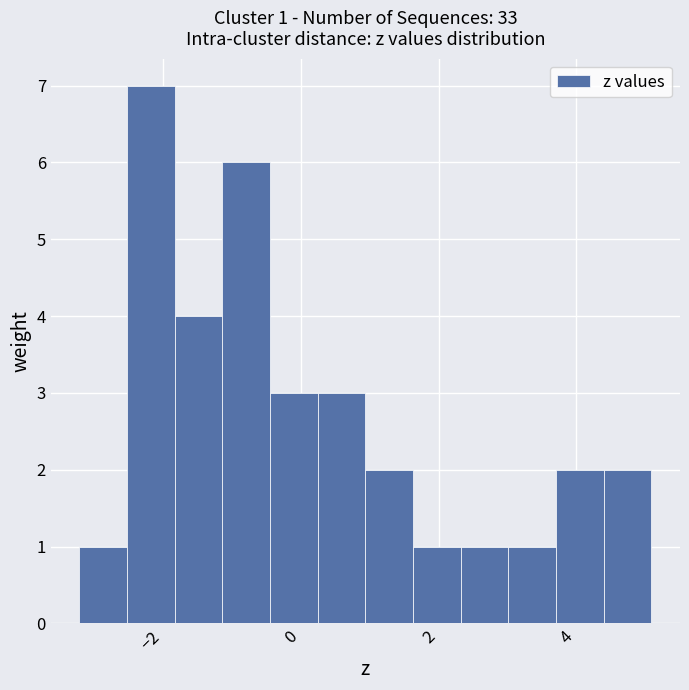

Read against the x-axis, roughly where is the centre of the tallest bar?

-2.2